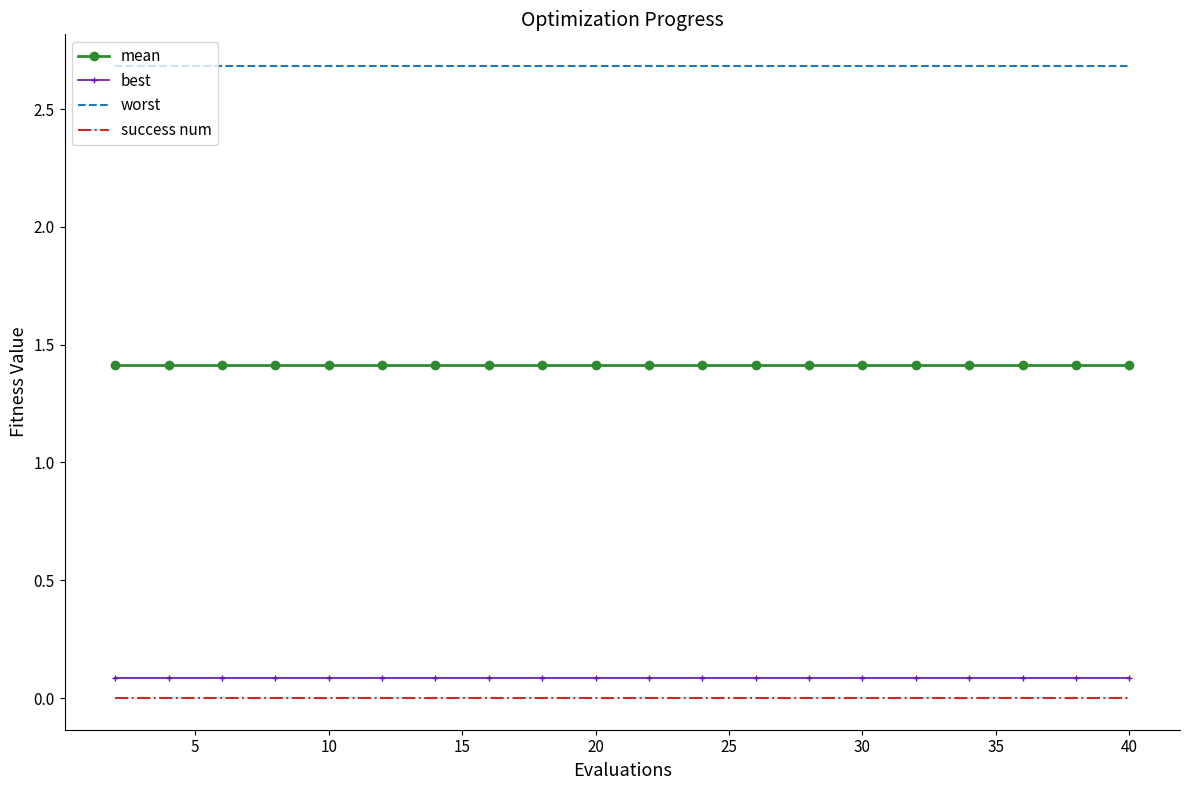

How many distinct data groups are displayed?

4